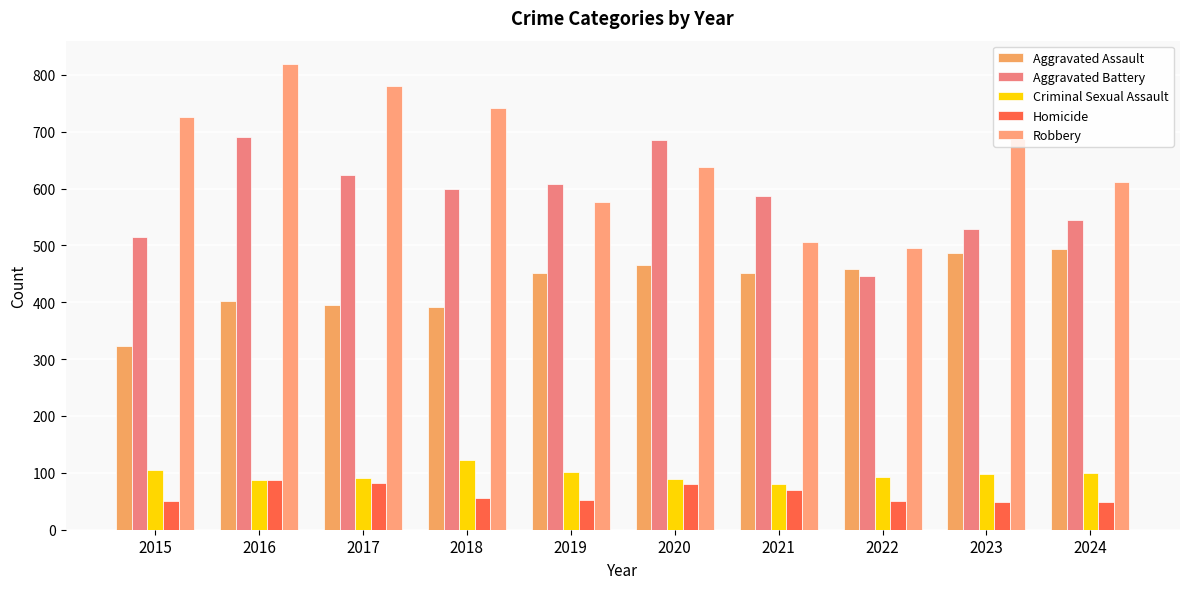

Which has a higher value, 2019 or 2015?

2019